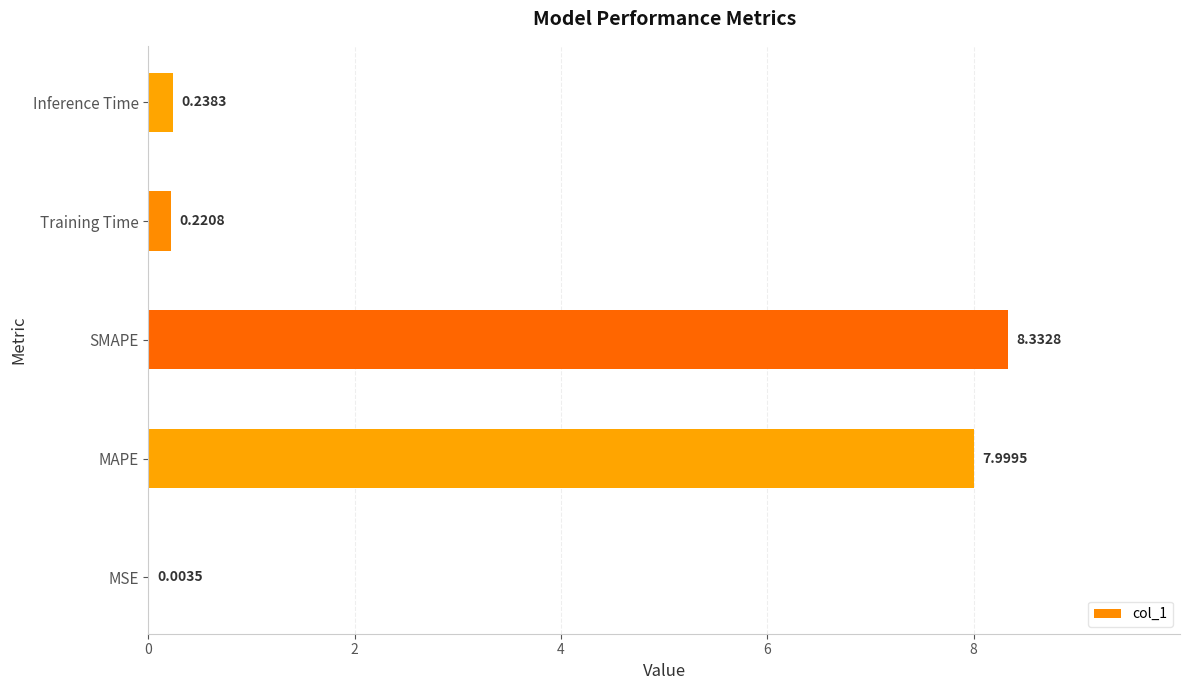

Are the bars horizontal?

Yes